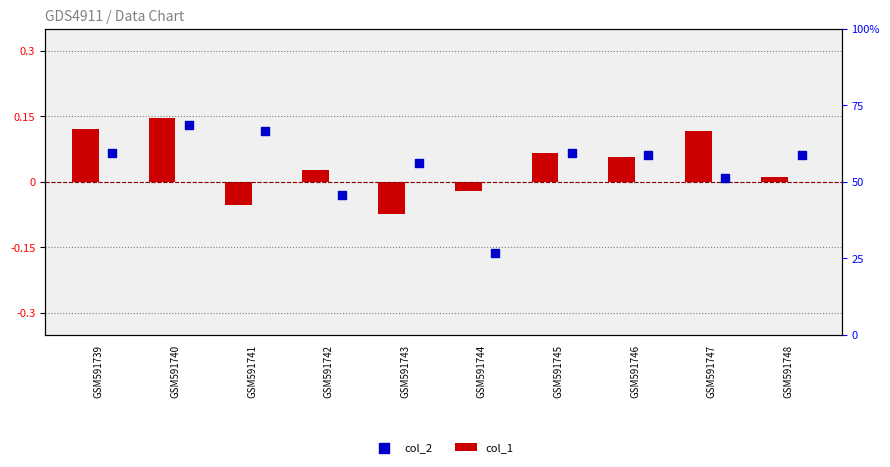

Is the value of col_2 at GSM591747 greater than the value of col_1 at GSM591740?

No